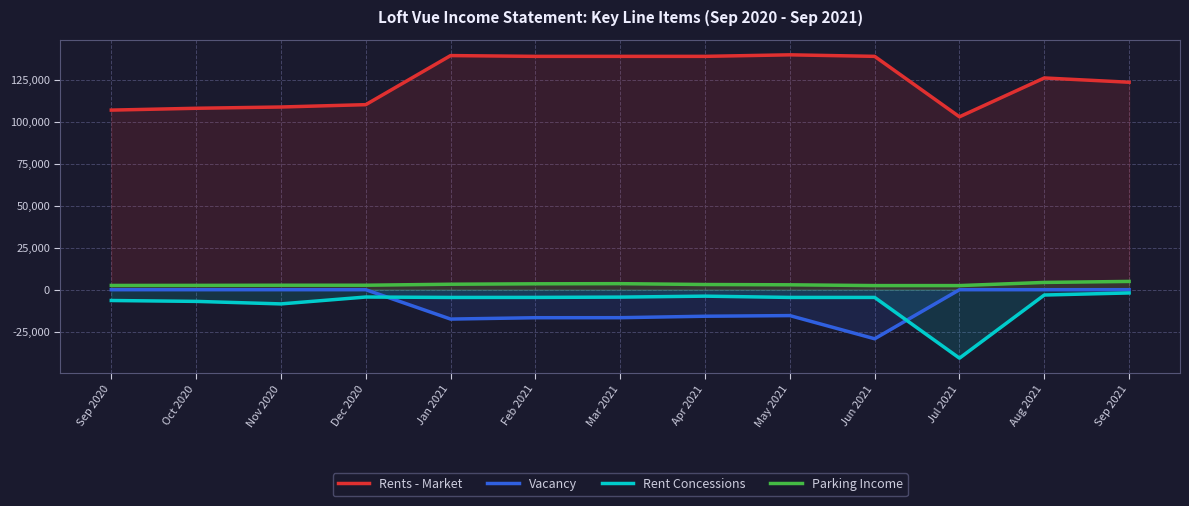

At which label does Parking Income first exceed 2920?

Jan 2021